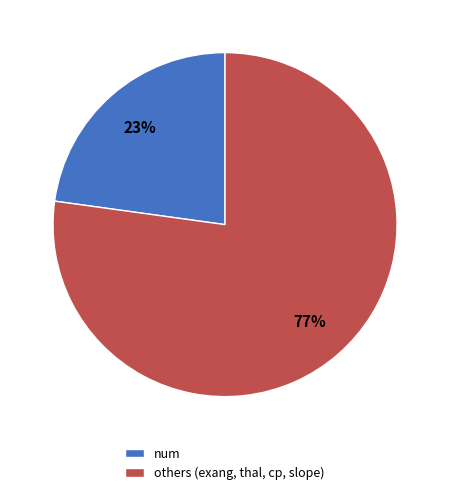

Which has a higher value, num or others (exang, thal, cp, slope)?

others (exang, thal, cp, slope)